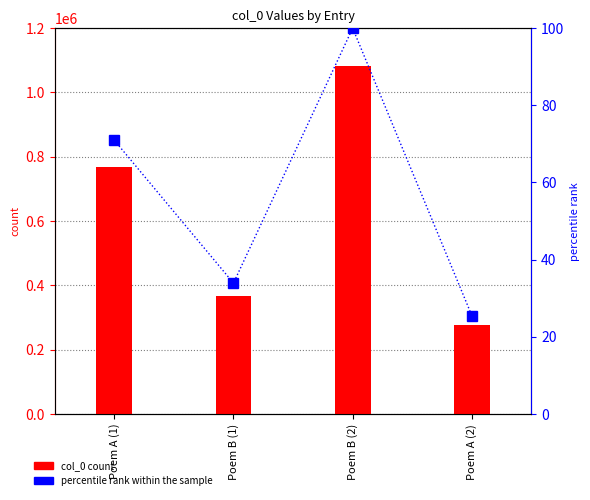

What is the maximum value shown in the chart?

1083022.0